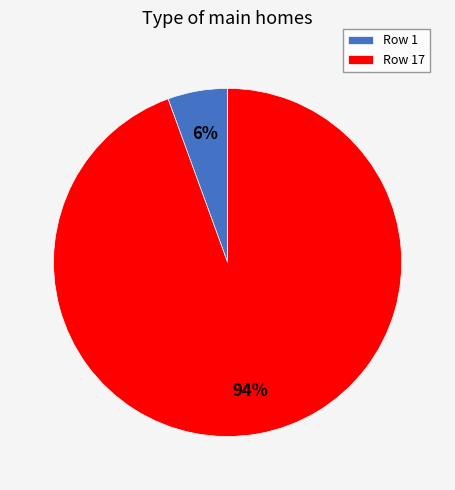

Which slice is the largest?

Row 17